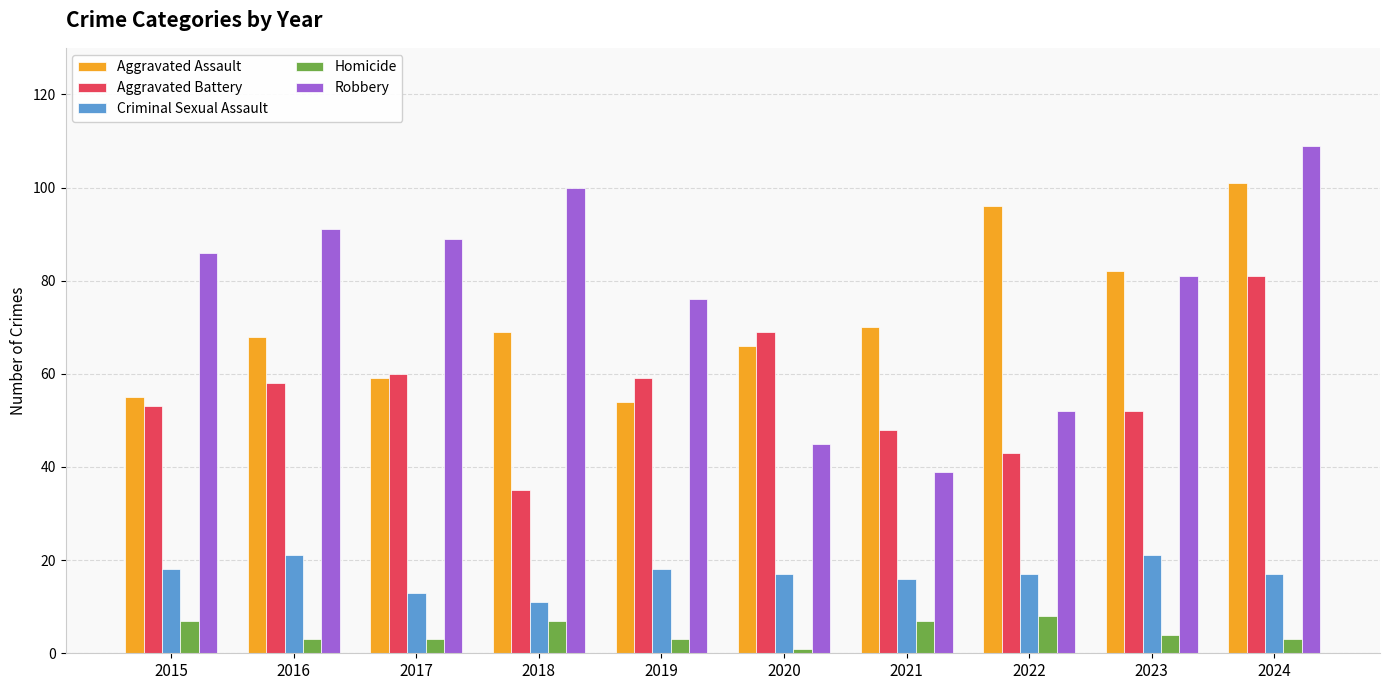

The value of Criminal Sexual Assault at 2024 is 17. True or false?

True